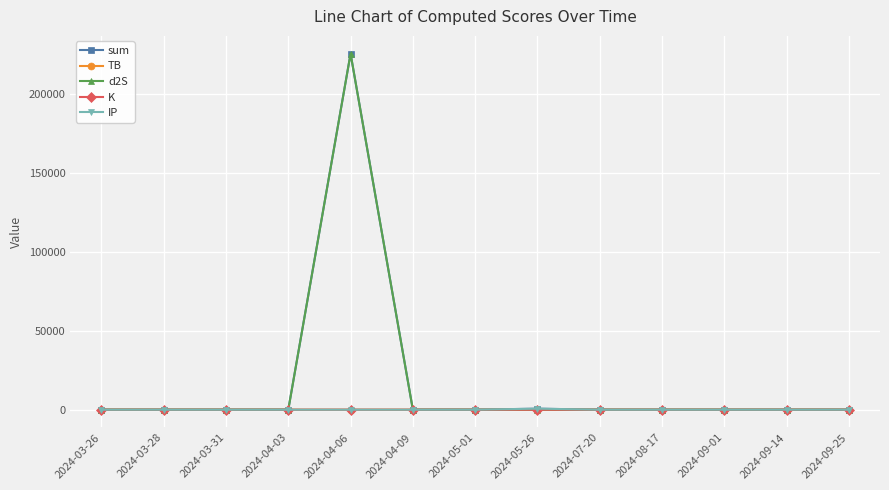

What is the label of the 10th point from the right?

2024-04-03